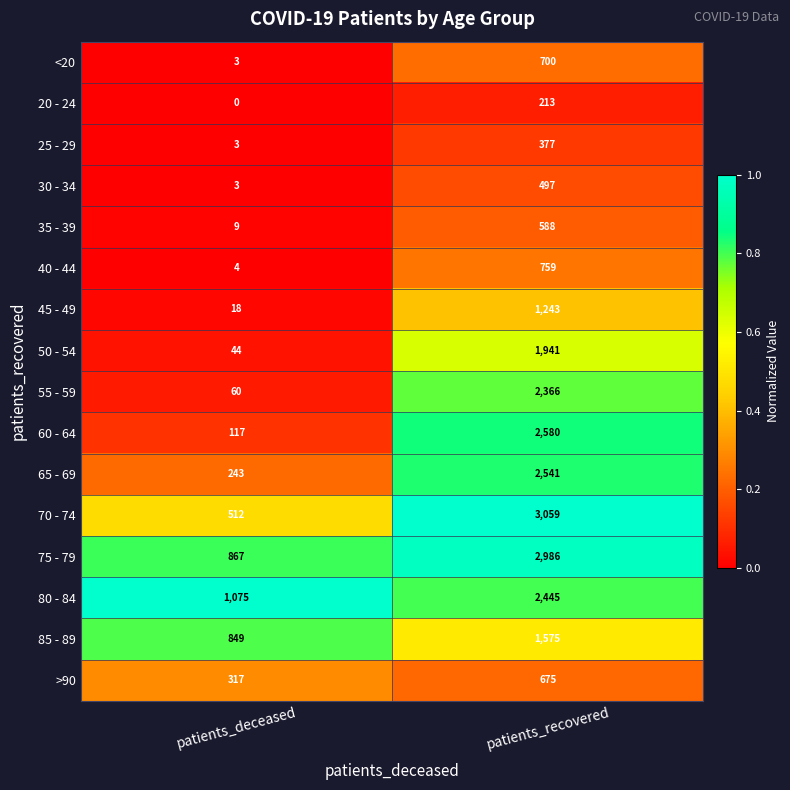

List the series in order of their peak value, lowest first.

20 - 24, 25 - 29, 30 - 34, 35 - 39, >90, <20, 40 - 44, 45 - 49, 85 - 89, 50 - 54, 55 - 59, 80 - 84, 65 - 69, 60 - 64, 75 - 79, 70 - 74